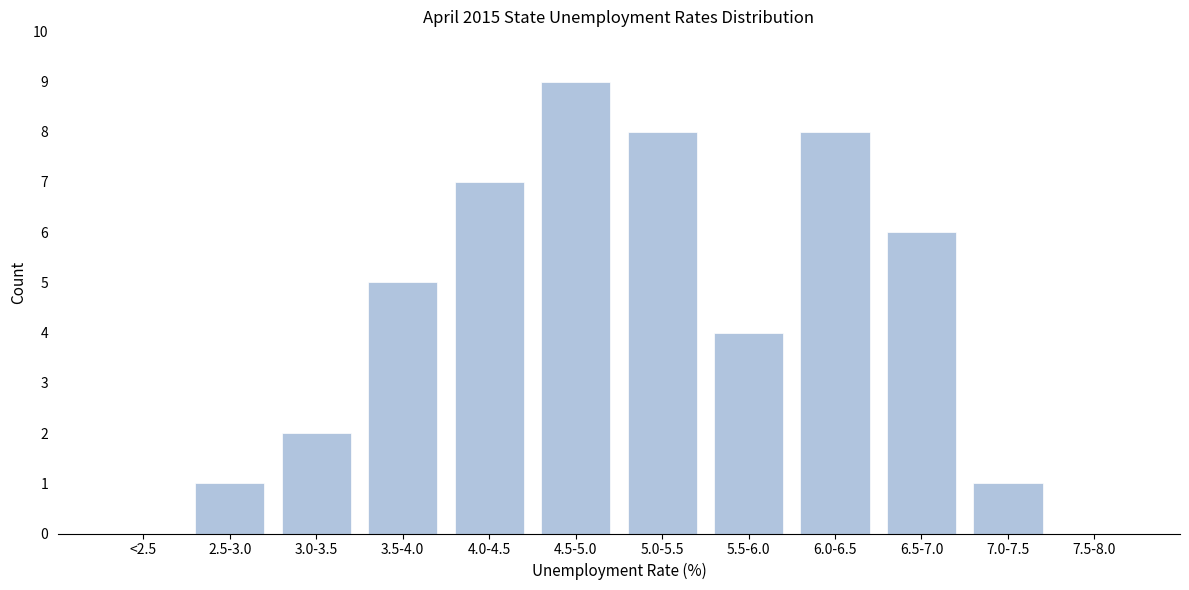

Reading right to left, what are all the values shown in this chart?

7.5-8.0=0	7.0-7.5=1	6.5-7.0=6	6.0-6.5=8	5.5-6.0=4	5.0-5.5=8	4.5-5.0=9	4.0-4.5=7	3.5-4.0=5	3.0-3.5=2	2.5-3.0=1	<2.5=0